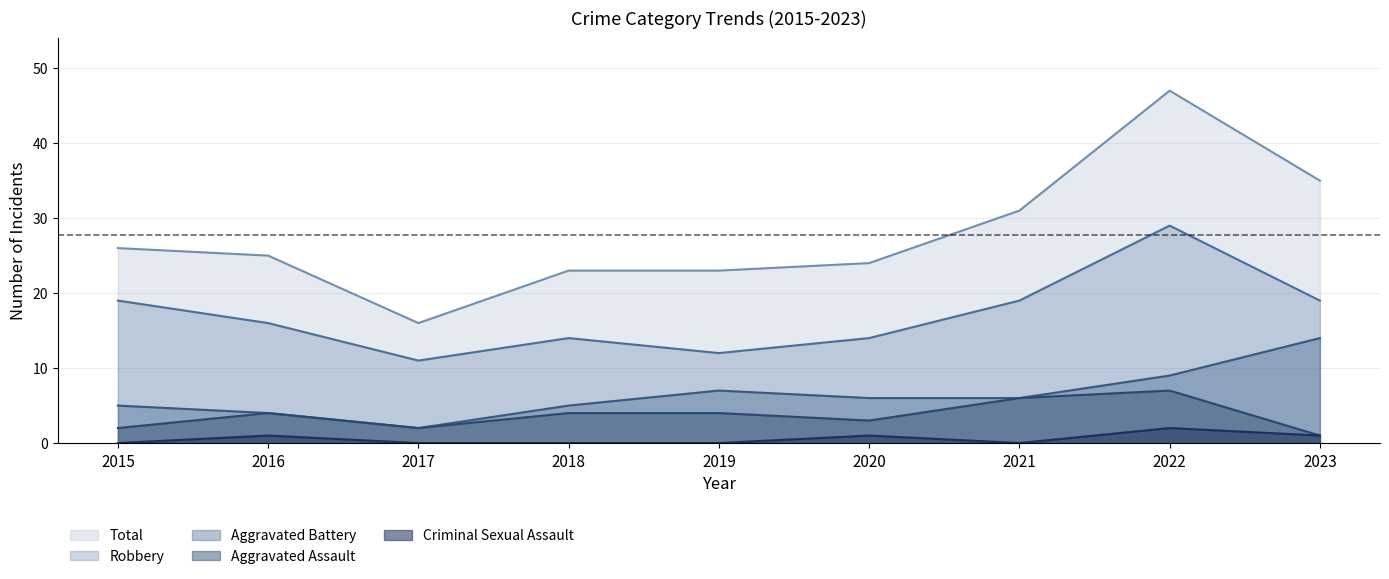

Where is Aggravated Assault nearest to the value 4?

2016